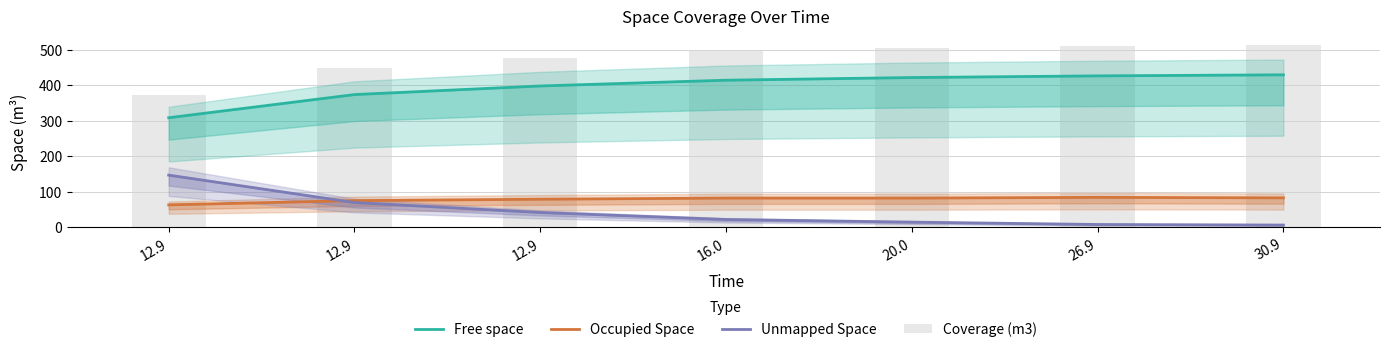

What are all the series names shown in the legend?

Free space, Occupied Space, Unmapped Space, Coverage (m3)